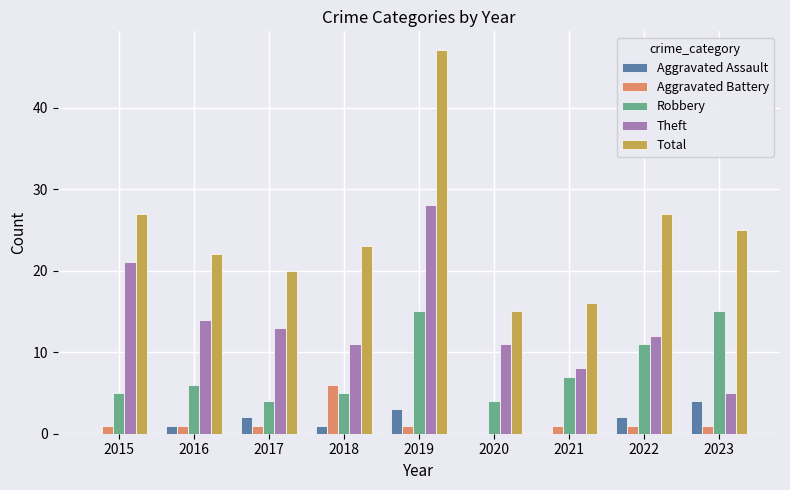

What is the maximum value shown in the chart?

47